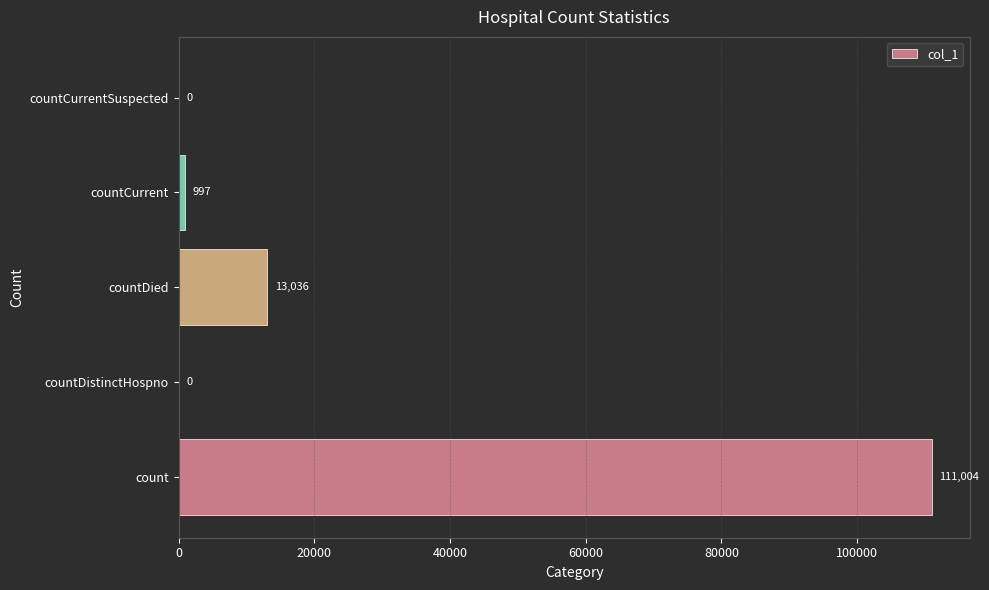

Which has a higher value, countDistinctHospno or count?

count